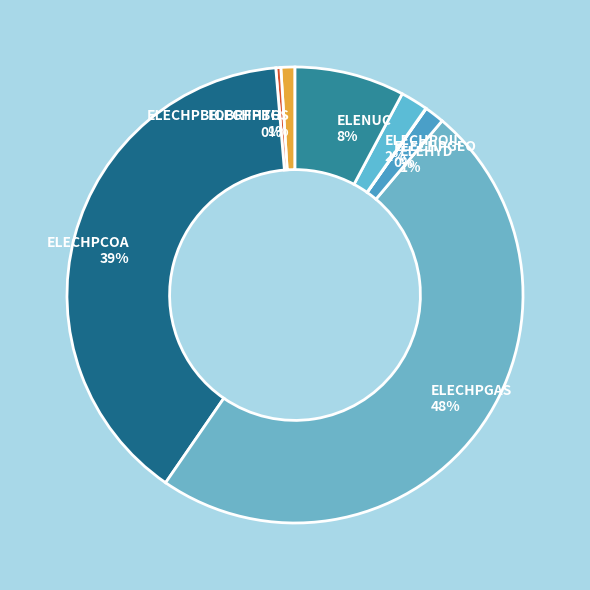

Between ELECHPCOA and ELECHPBGS, which is larger?

ELECHPCOA